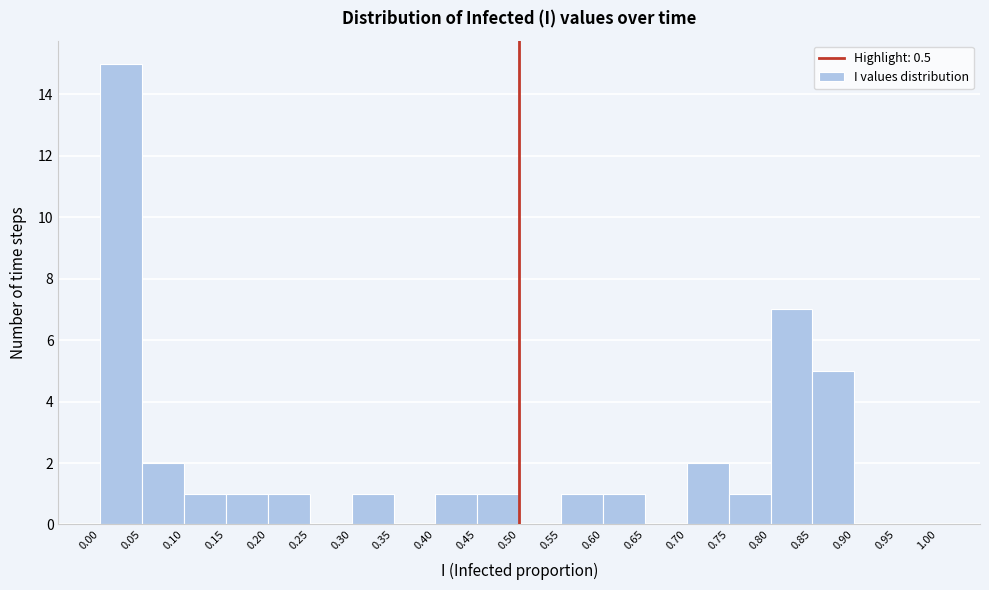

Reading left to right, transcribe this chart: for each bar, give the range it covers on the x-axis and its height. The values are not printed on the chart, so give them approximately, as read against the axis.

0.00 to 0.05: 15
0.05 to 0.10: 2
0.10 to 0.15: 1
0.15 to 0.20: 1
0.20 to 0.25: 1
0.25 to 0.30: 0
0.30 to 0.35: 1
0.35 to 0.40: 0
0.40 to 0.45: 1
0.45 to 0.50: 1
0.50 to 0.55: 0
0.55 to 0.60: 1
0.60 to 0.65: 1
0.65 to 0.70: 0
0.70 to 0.75: 2
0.75 to 0.80: 1
0.80 to 0.85: 7
0.85 to 0.90: 5
0.90 to 0.95: 0
0.95 to 1.00: 0